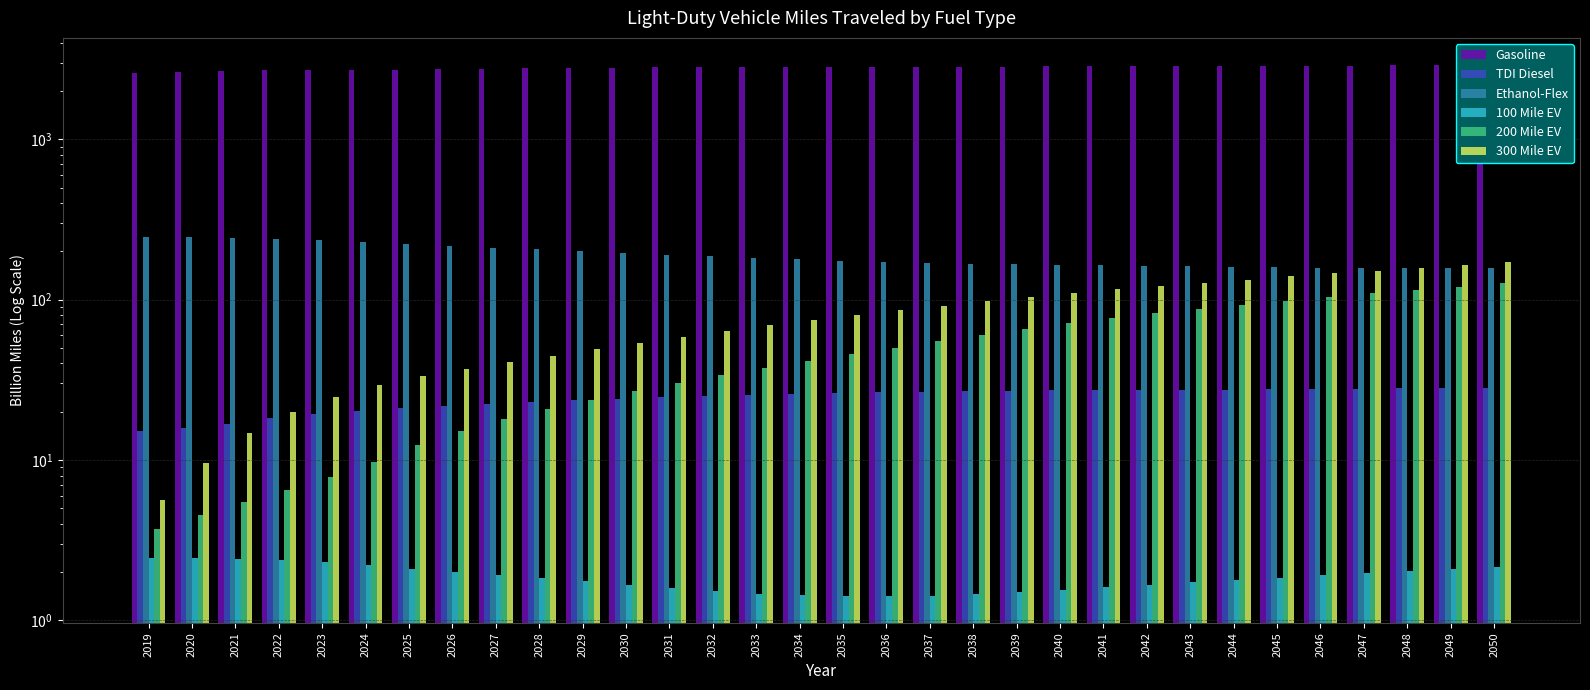

Which category has the lowest value in the Ethanol-Flex series?

2049